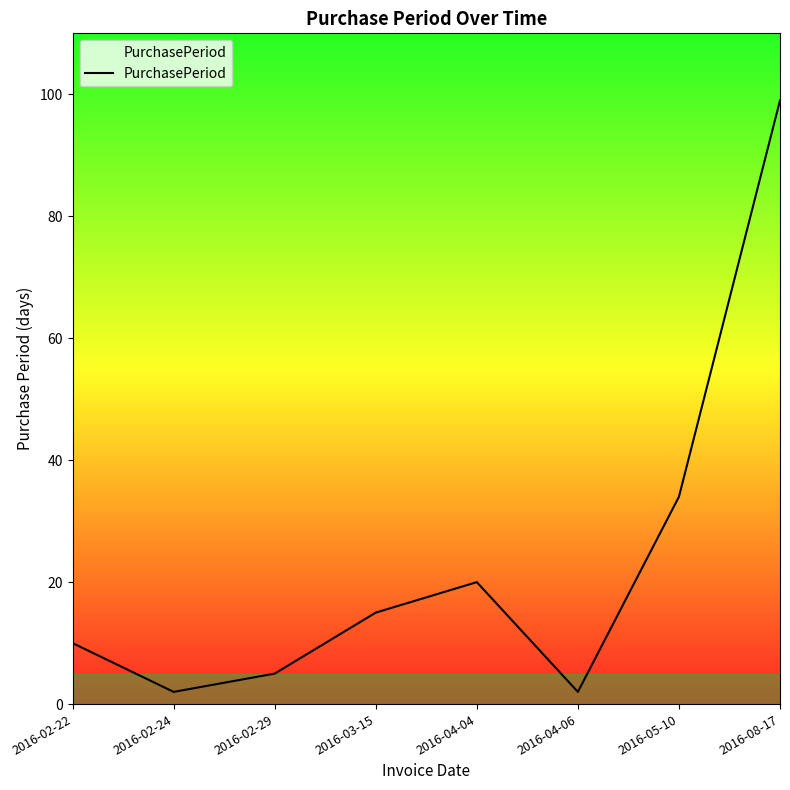

What is the greatest value displayed?

99